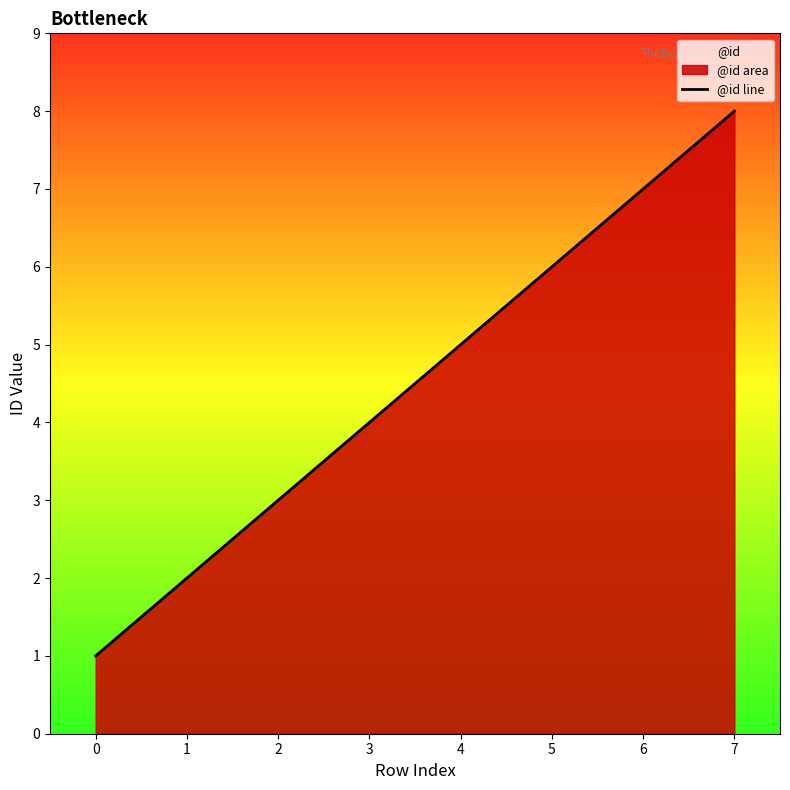

Between 5 and 1, which is larger?

5